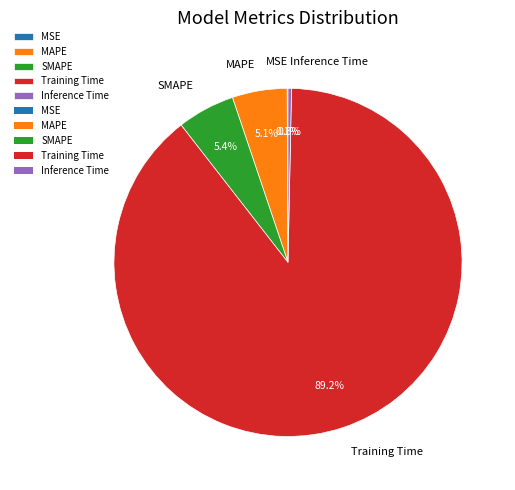

Between MAPE and Inference Time, which is larger?

MAPE